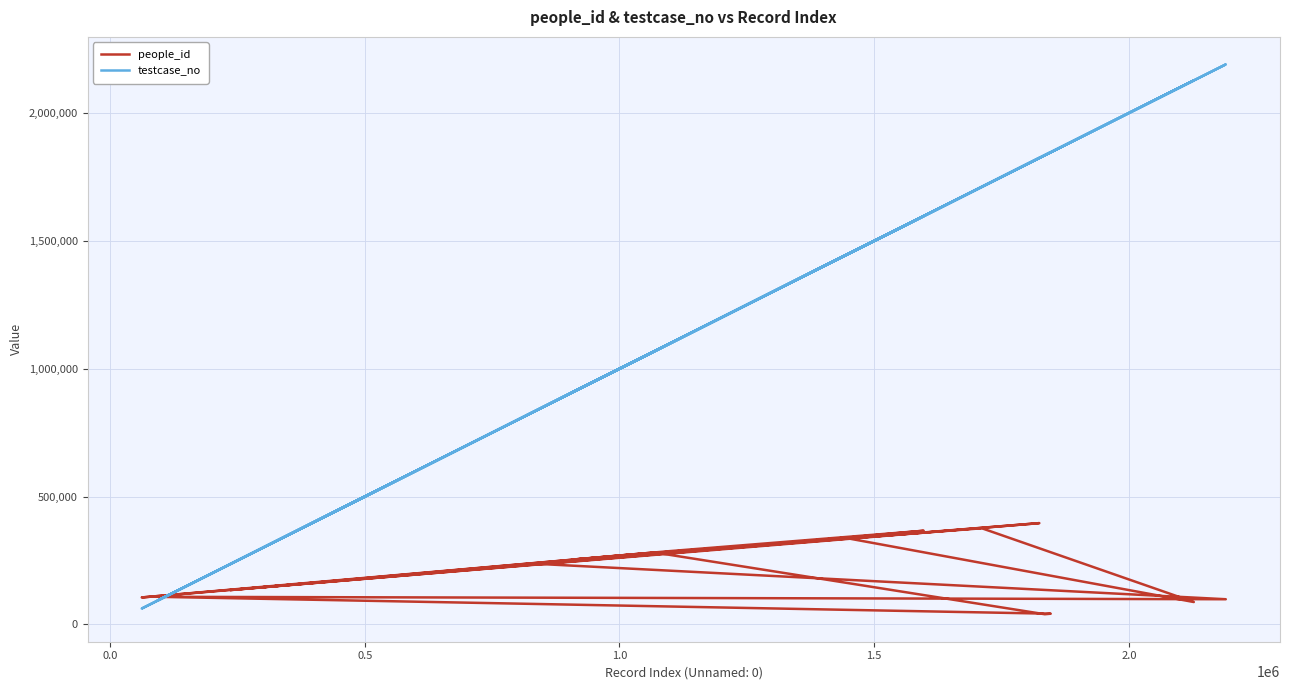

After their last crossing, which series has the higher values: testcase_no or people_id?

testcase_no